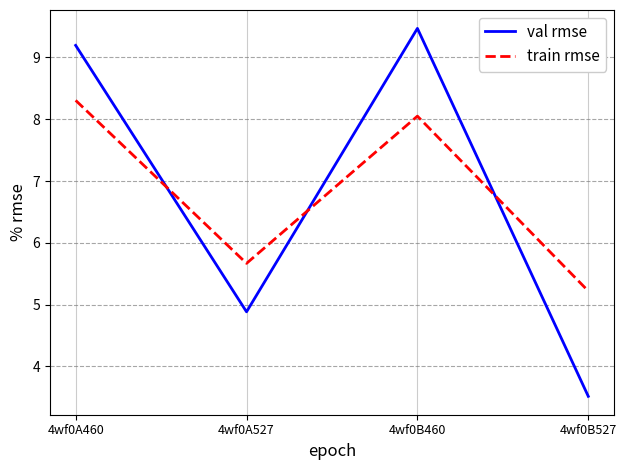

What is the total value across all series at 4wf0B527?

8.7